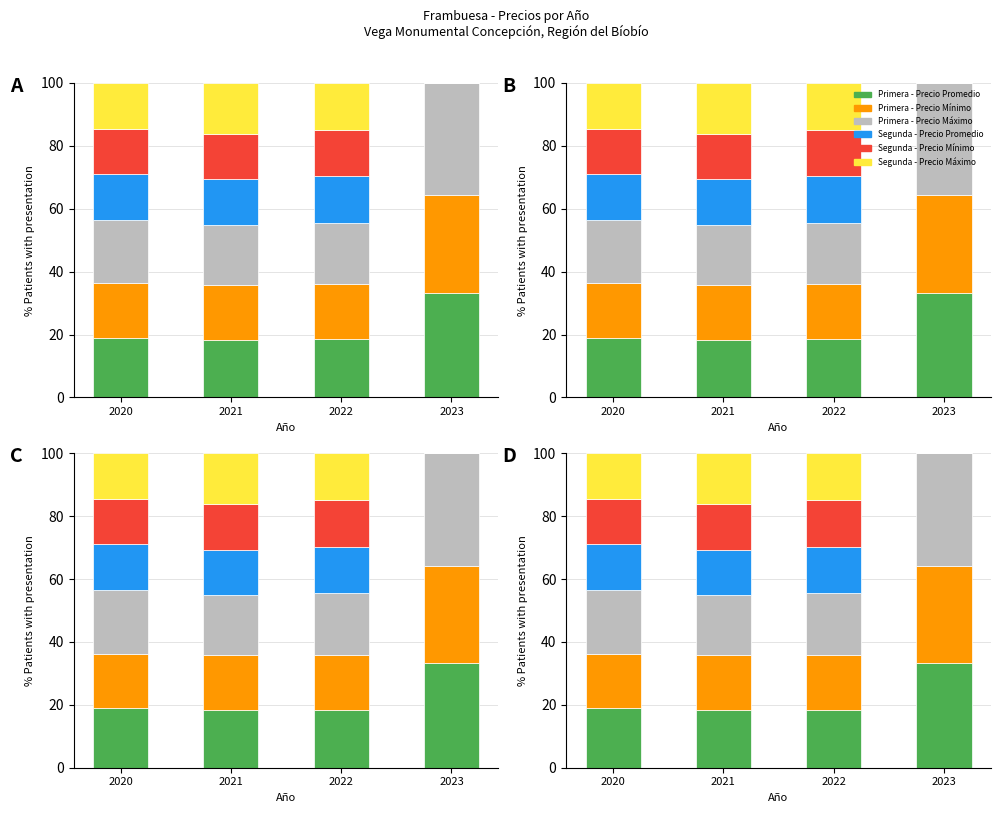

How many values in the Segunda - Precio Máximo series exceed 14?

3